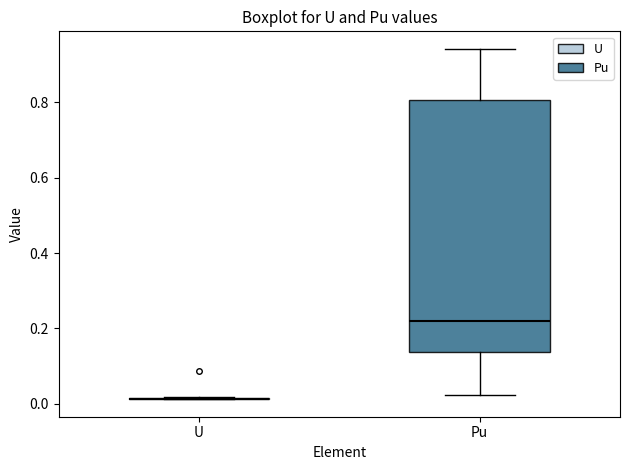

Reading left to right, transcribe this box plot: for each box, give where its median line is, the range the box spans, and where its two whiskers end, as read against the y-axis. The values are not printed on the chart, so give them approximately, as read against the axis.

U: box collapsed to a line at 0.02, whiskers 0.02 to 0.02
Pu: median 0.22, box 0.14 to 0.80, whiskers 0.02 to 0.94